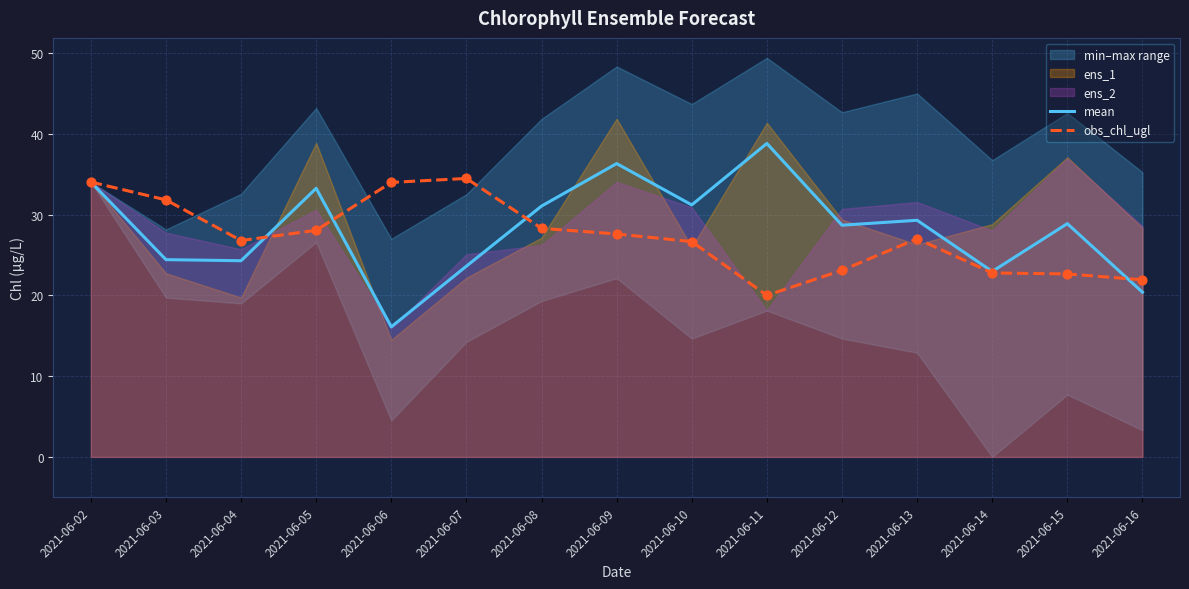

Is the value of mean at 2021-06-09 greater than the value of obs_chl_ugl at 2021-06-13?

Yes